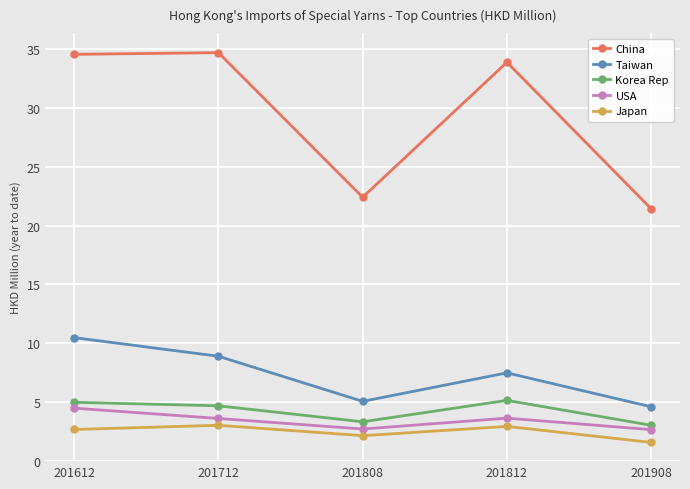

Between 201712 and 201812, which series saw the biggest shift?

Taiwan